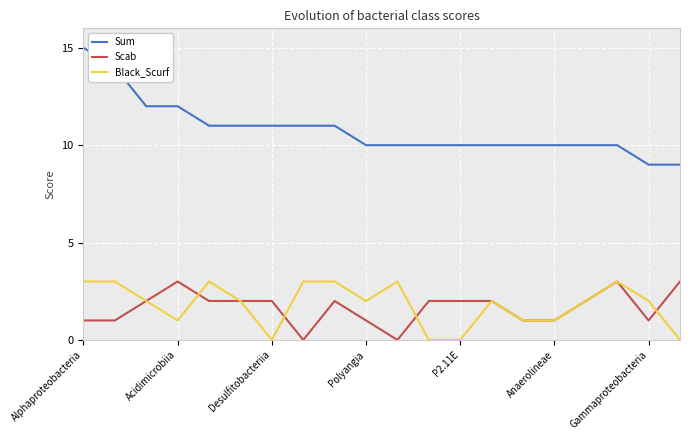

What is the highest value of the Scab series?

3